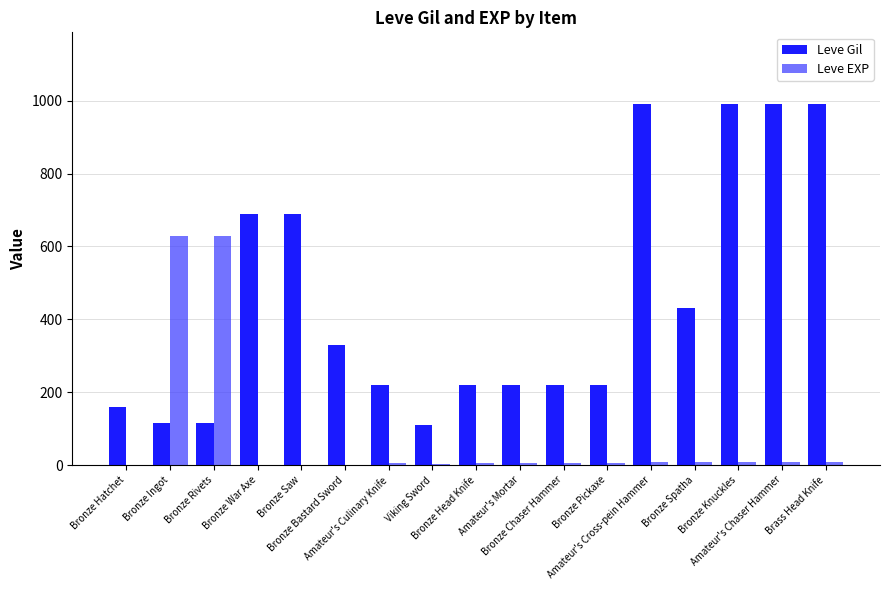

Which series has the largest total across all categories?

Leve Gil